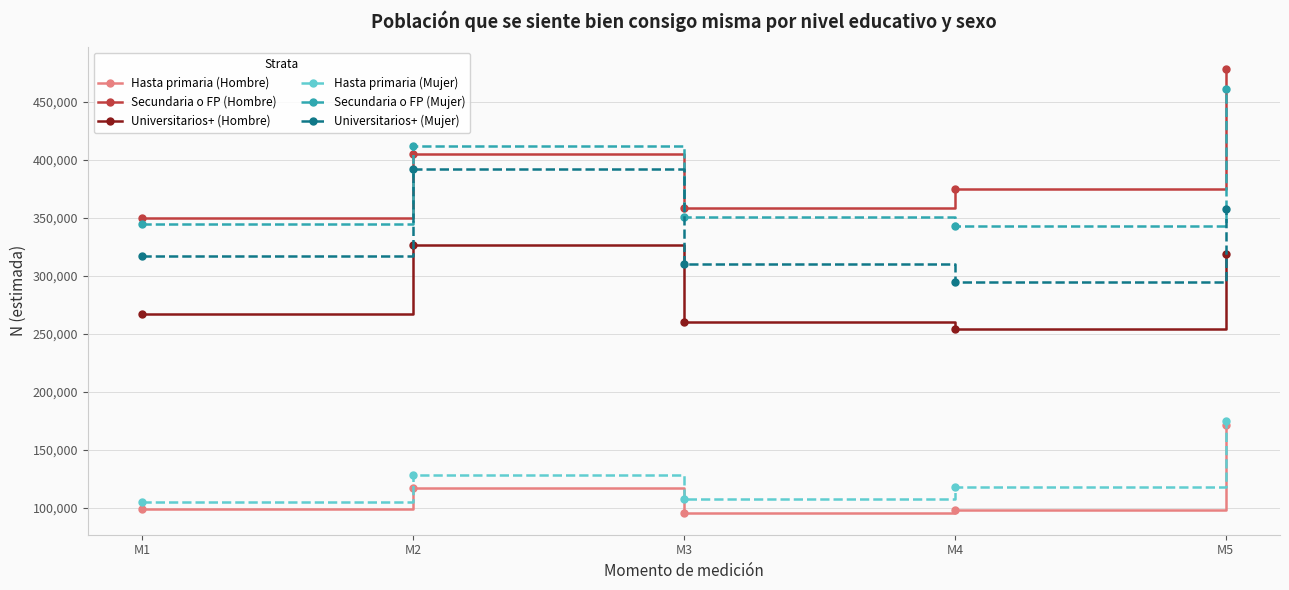

The Secundaria o FP (Mujer) series shows 480643 at M3. True or false?

False